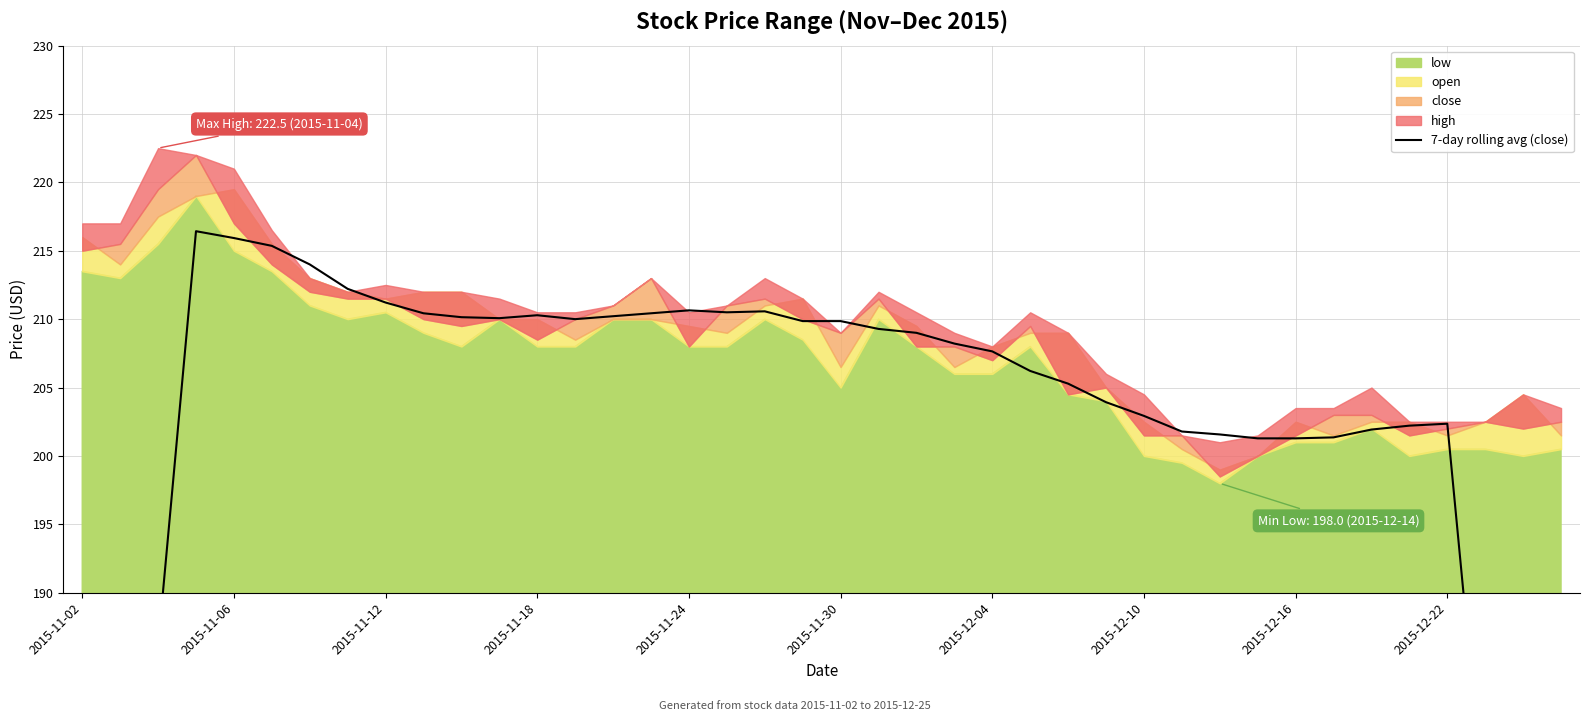

How many data points are less than 208?

19